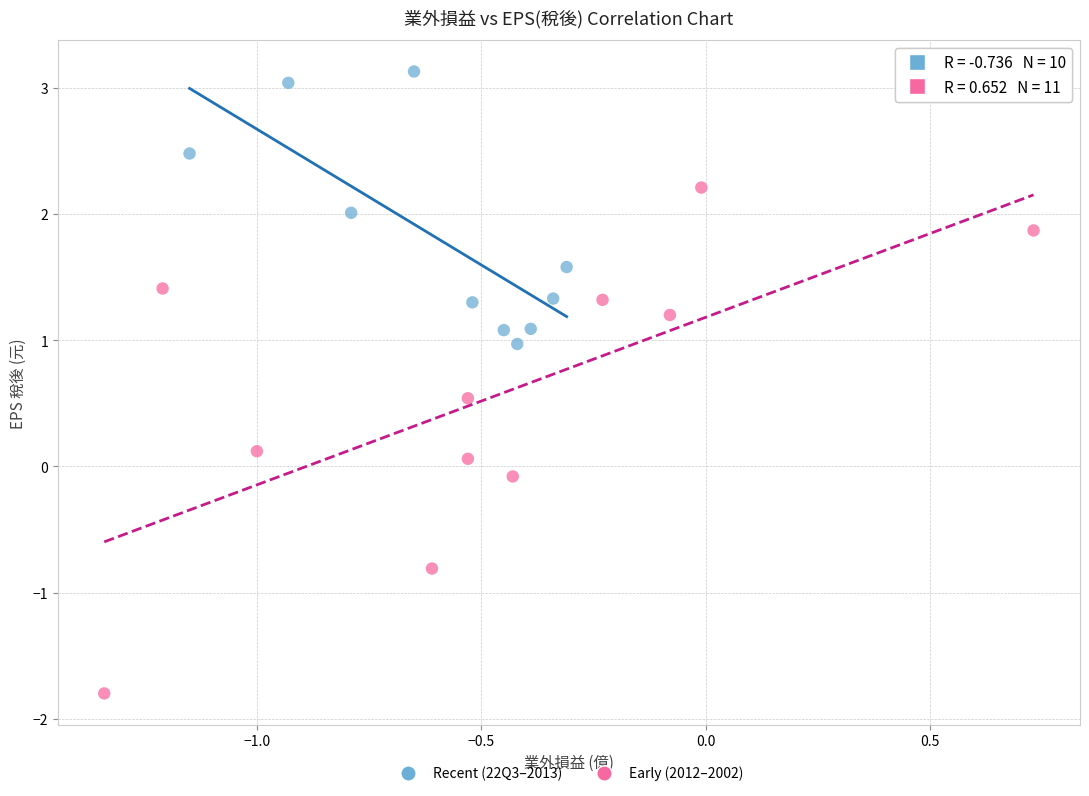

What are all the series names shown in the legend?

Recent (22Q3–2013), Early (2012–2002)